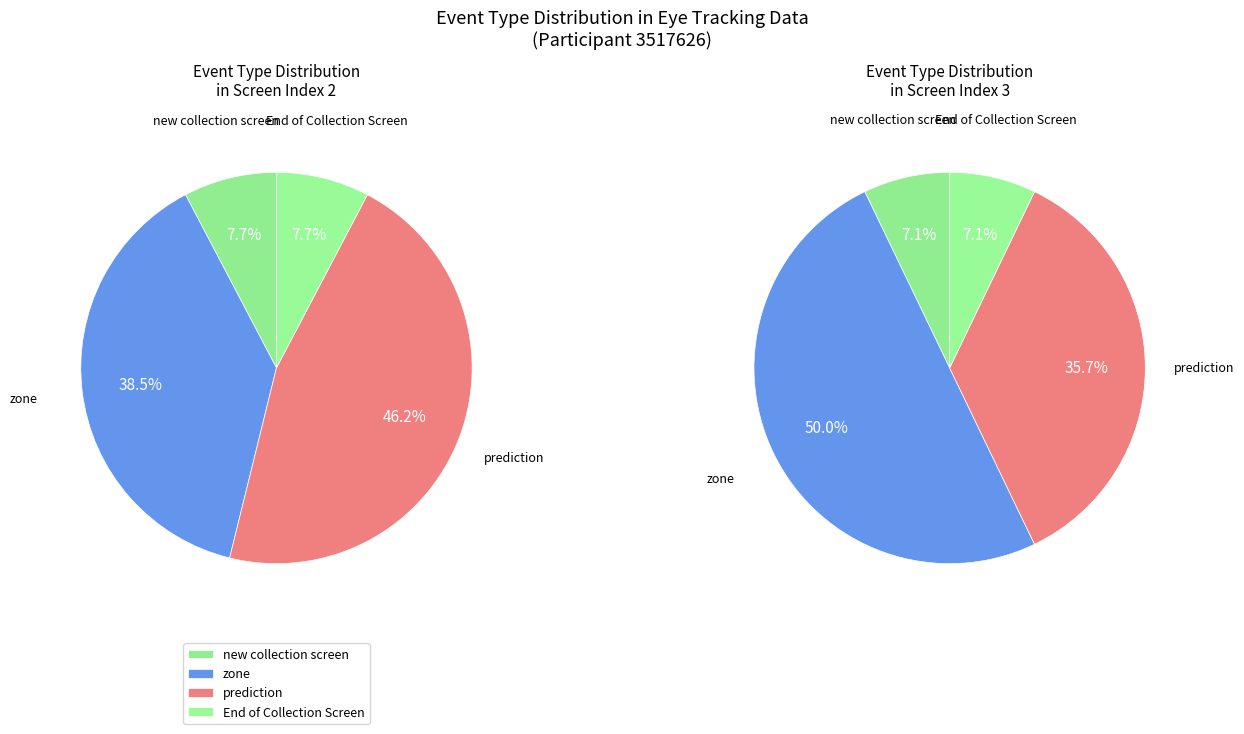

How many segments does this pie chart have?

4